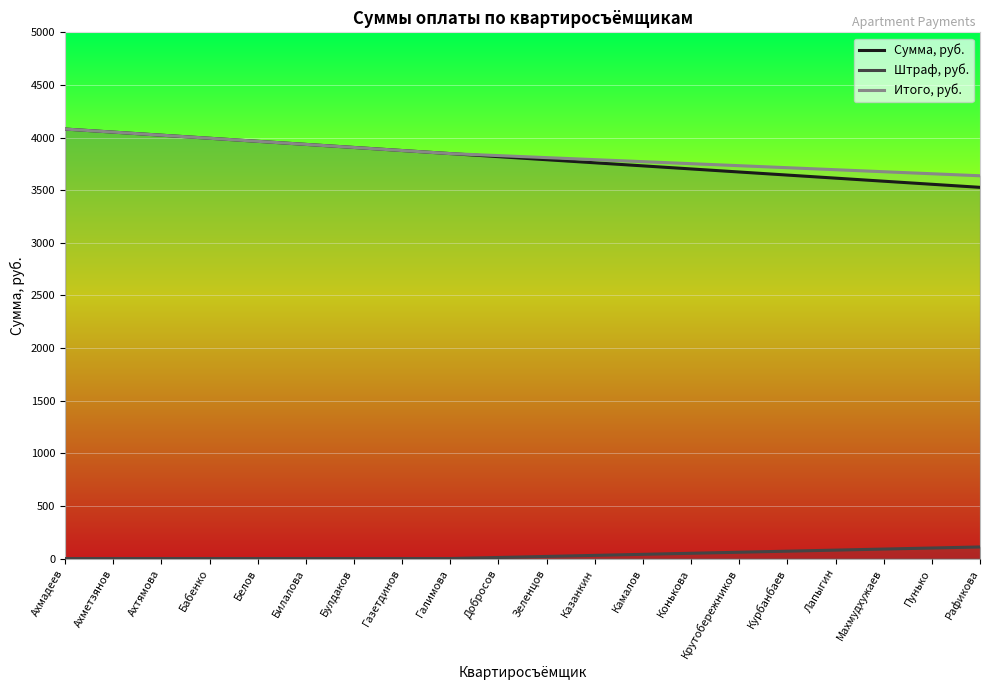

What is the average value of the Итого, руб. series?

3837.1